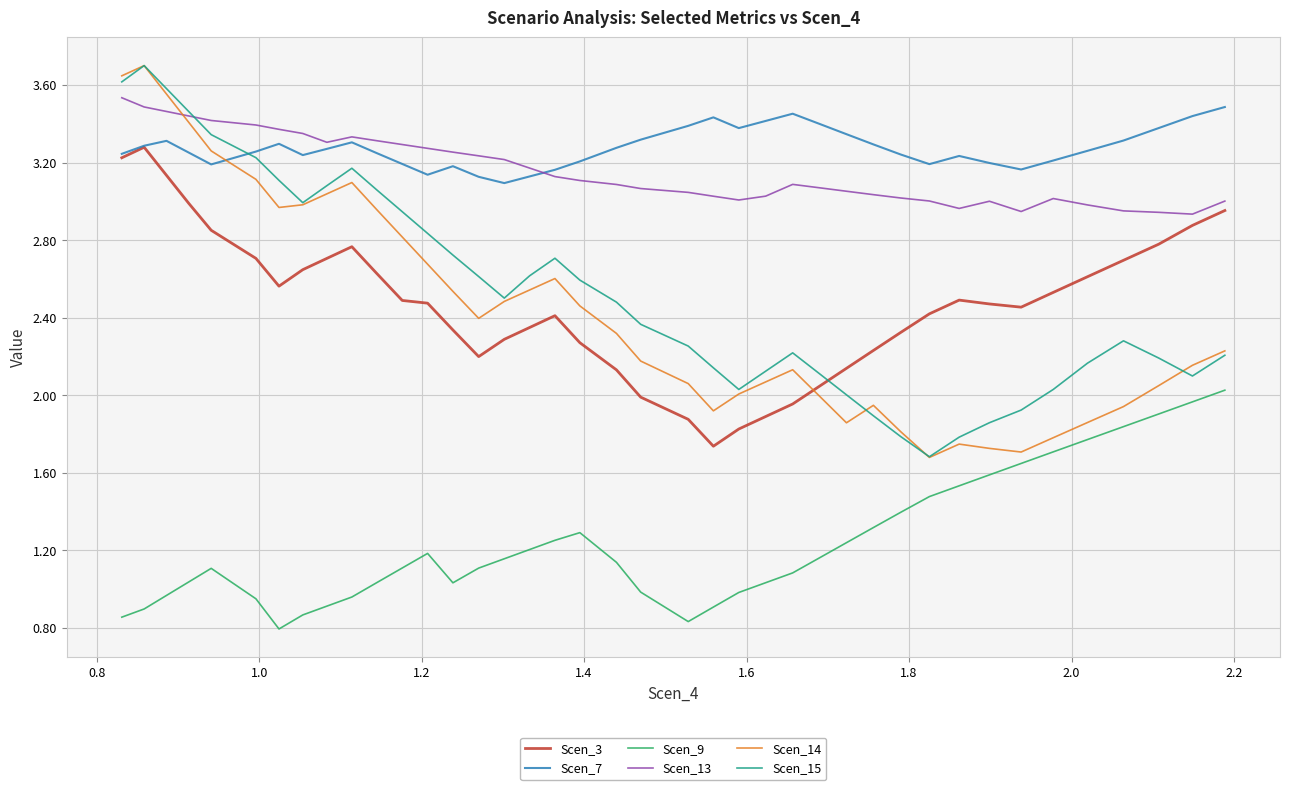

True or false: Scen_13 and Scen_9 cross at least once.

False